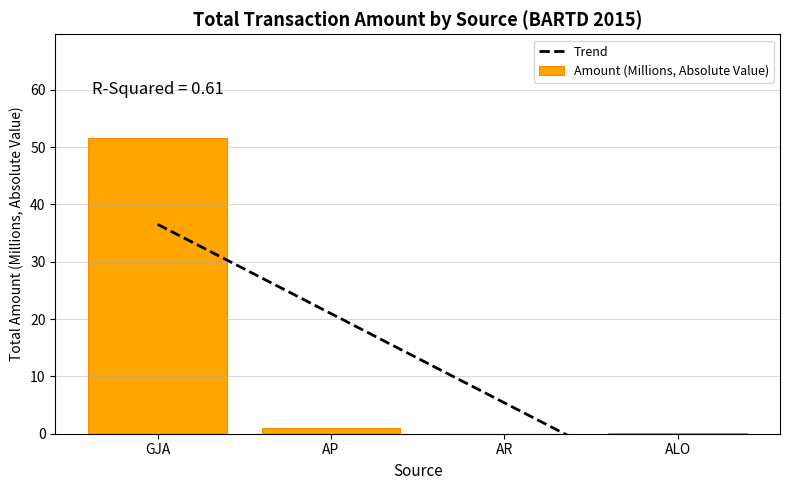

Which series has the largest total across all categories?

Amount (Millions, Absolute Value)